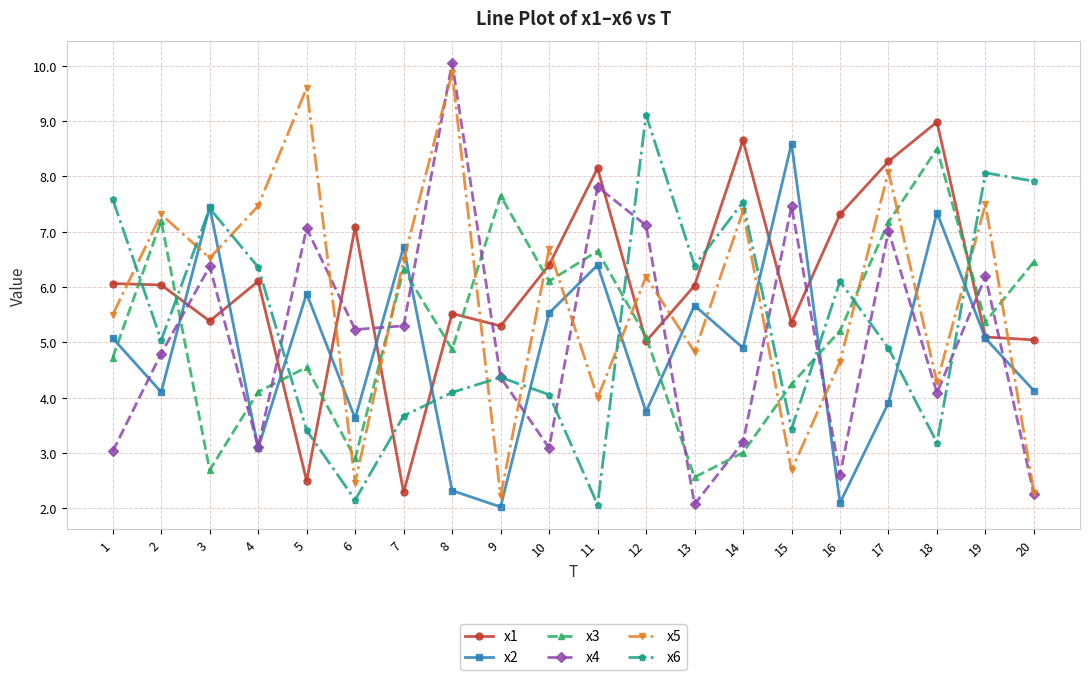

What is the greatest value displayed?

10.0